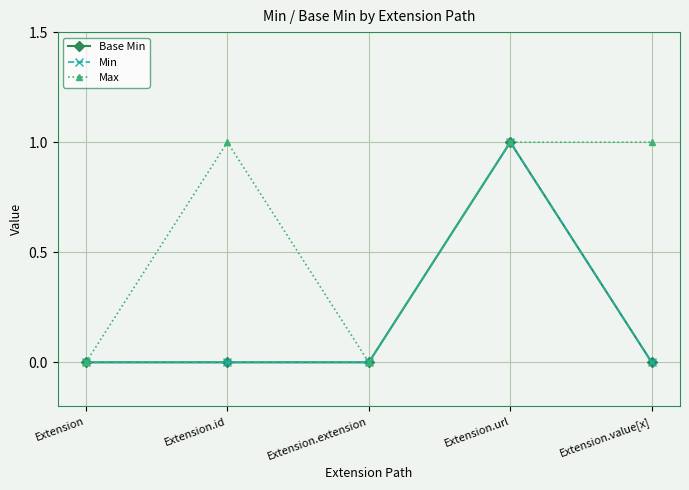

How many lines are shown in the chart?

3